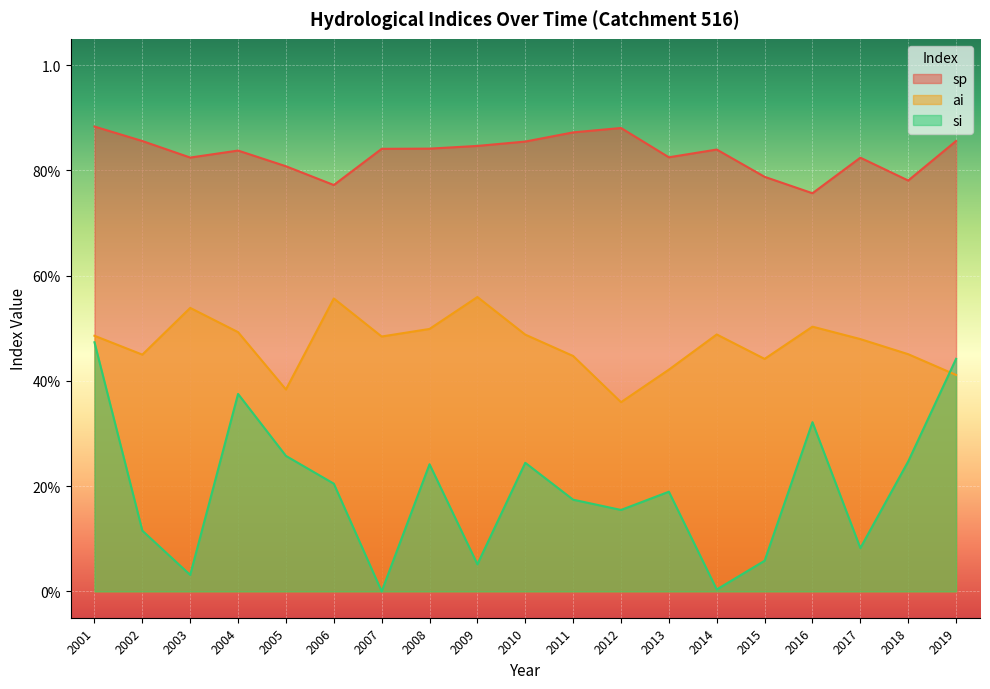

What is the value of the si point at the 15th from the left?

0.1